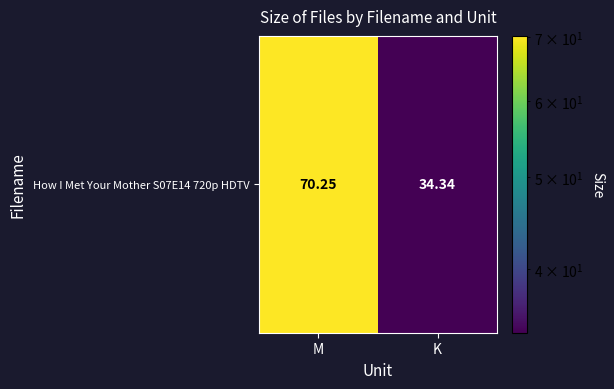

Rank the categories by value from highest to lowest.

M, K